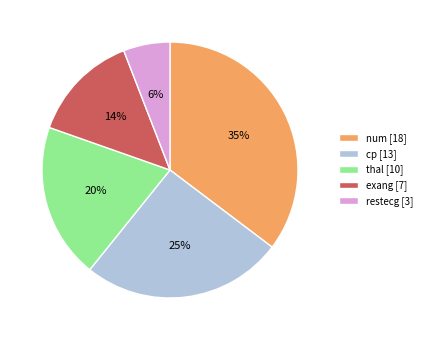

How many segments does this pie chart have?

5